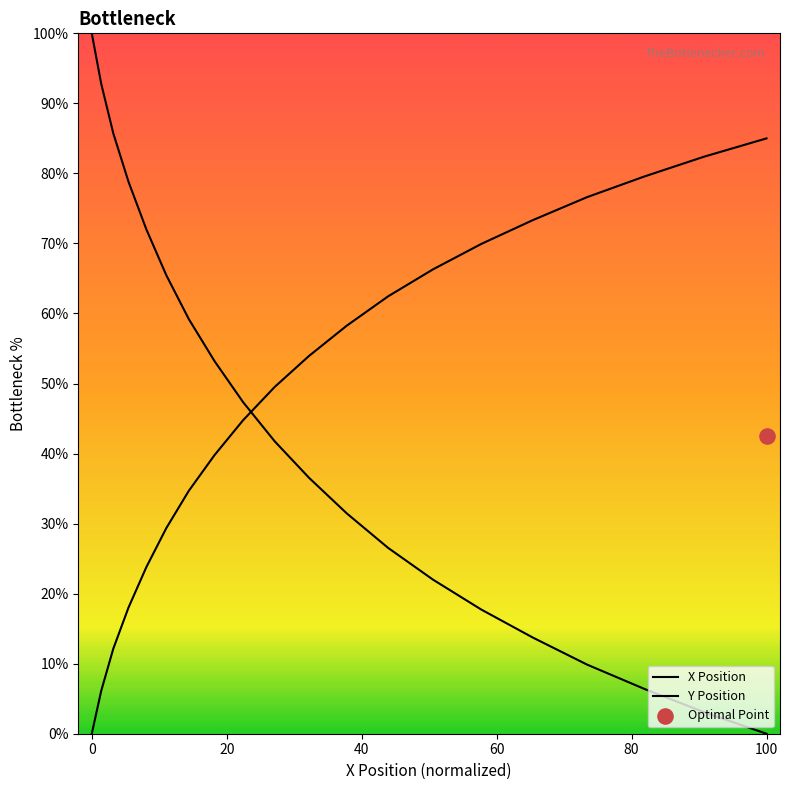

Which series contains the lowest Y value?

X Position